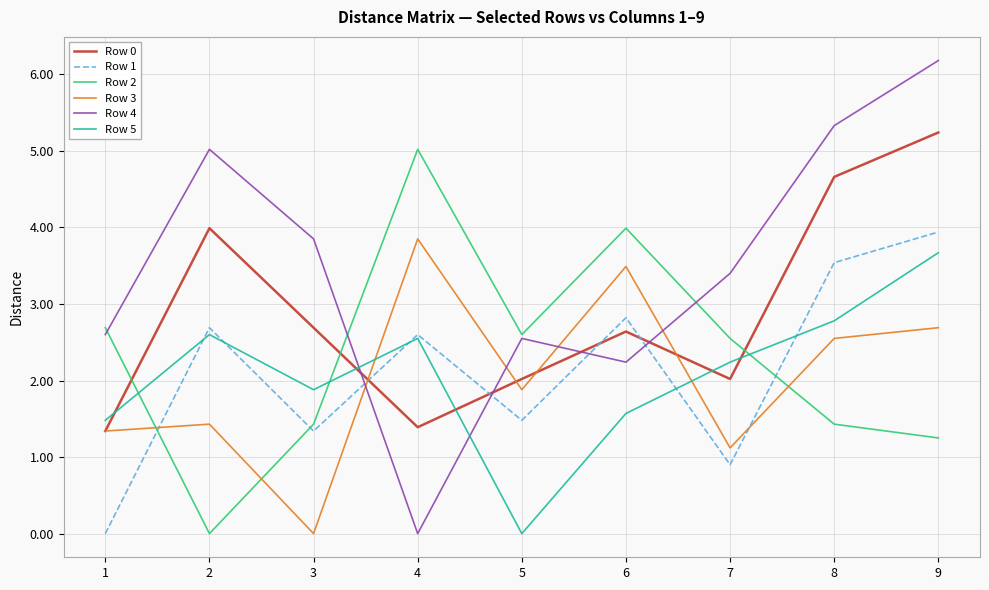

True or false: Row 5 has more than 0 points higher than both neighbors.

True